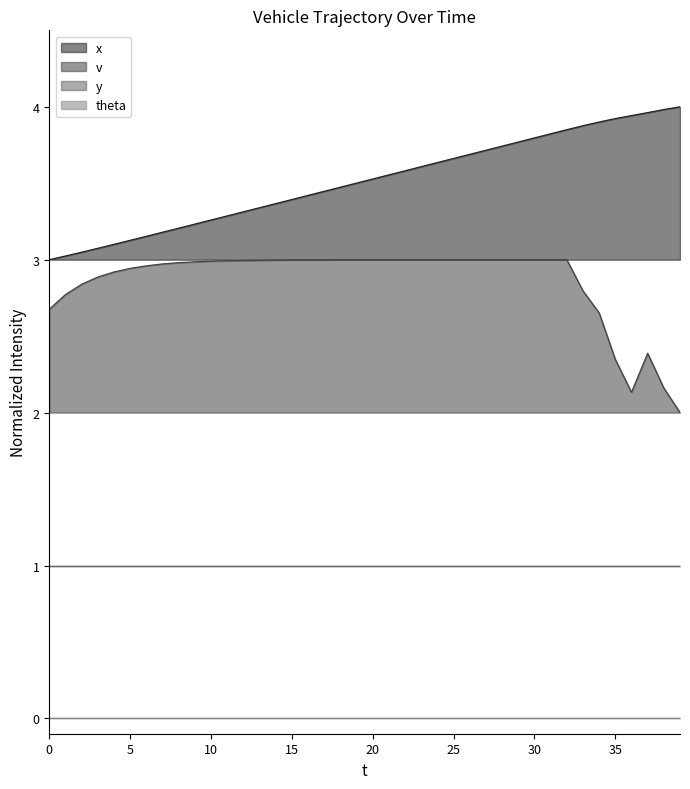

True or false: theta (line) and v (line) cross at least once.

False